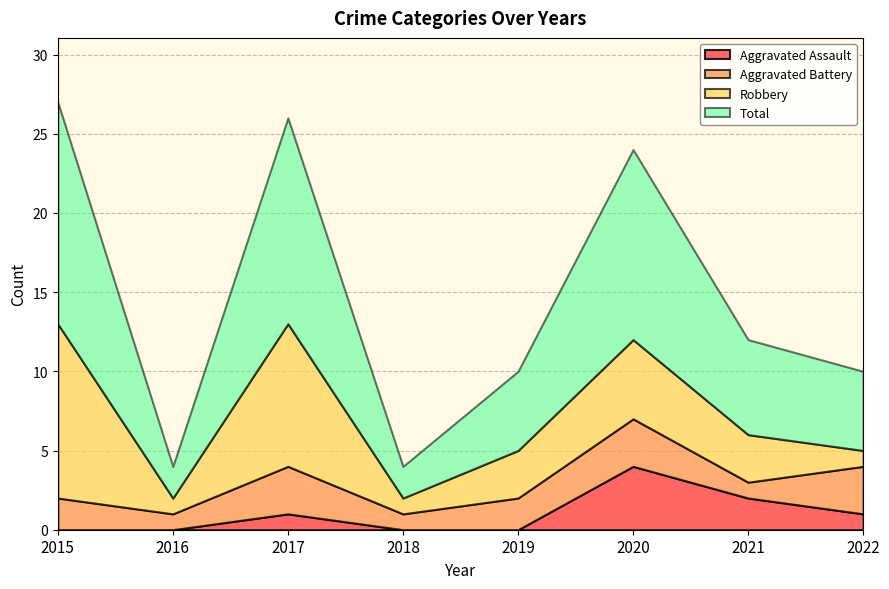

At which category is the sum across all series the highest?

2015